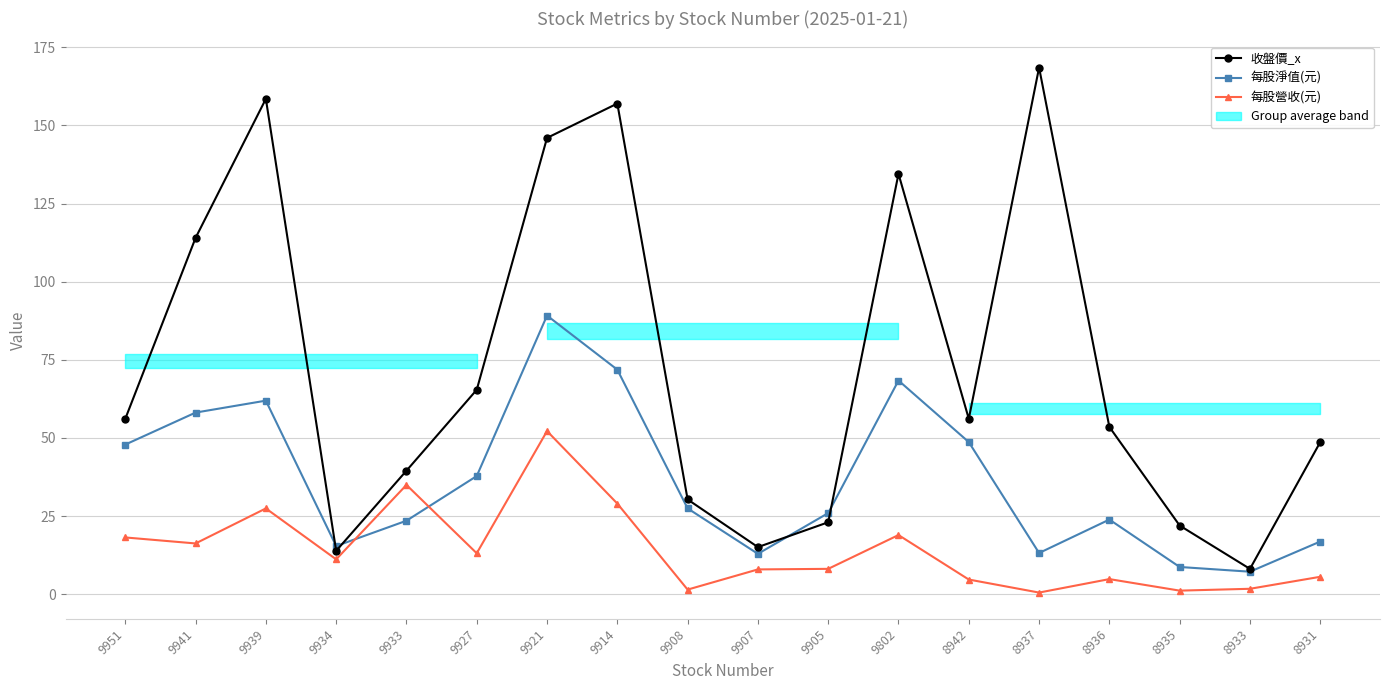

Rank the series by their average value, from highest to lowest.

收盤價_x, 每股淨值(元), 每股營收(元)